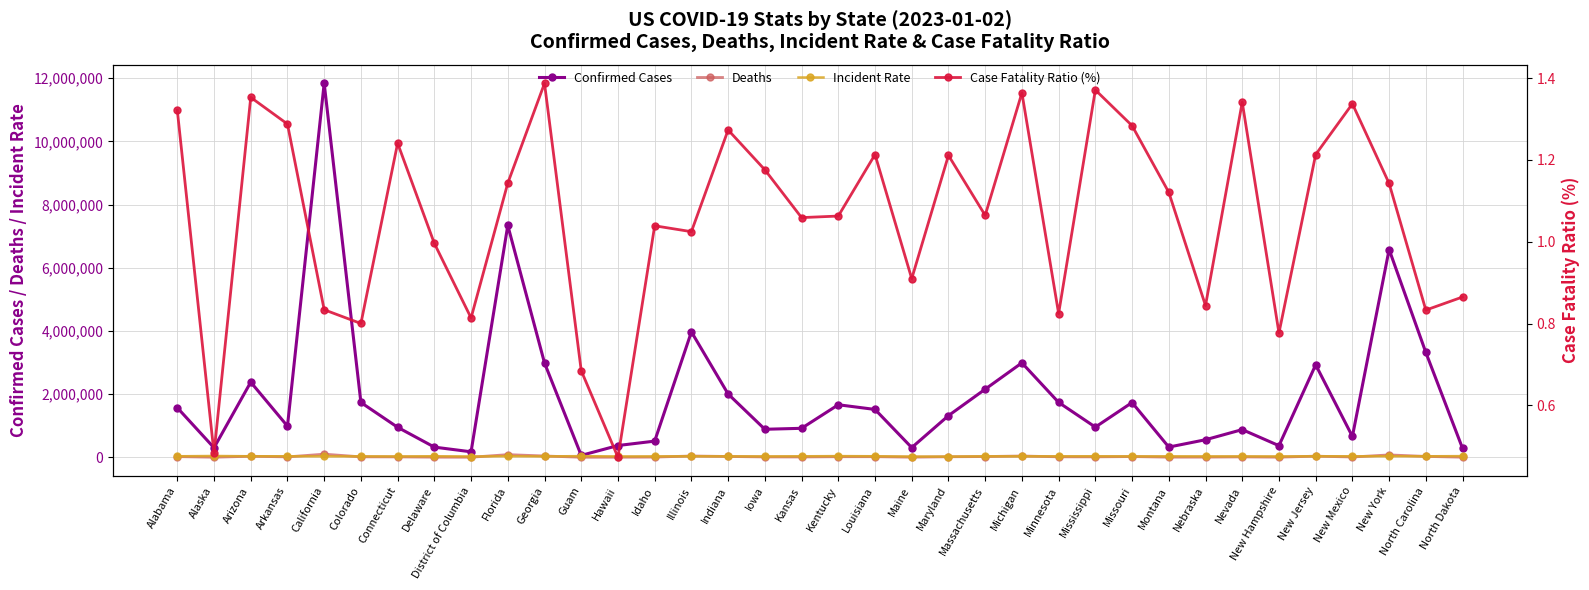

How many values in the Confirmed Cases series exceed 1318234?

17